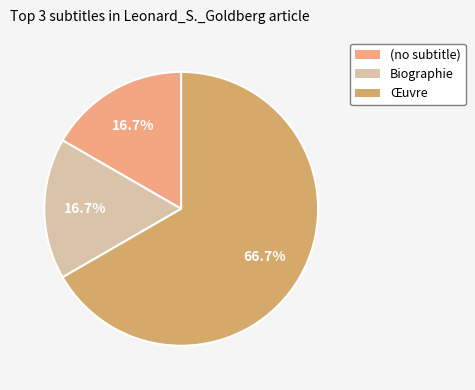

How many segments does this pie chart have?

3